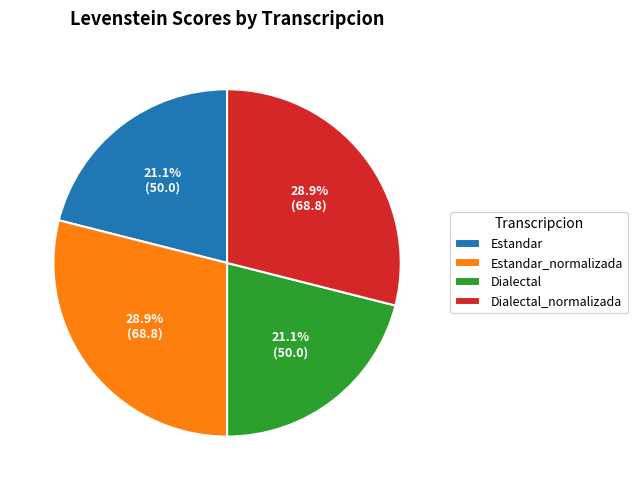

To the nearest percent, what is the difference between the largest and smallest slice percentages?

8%